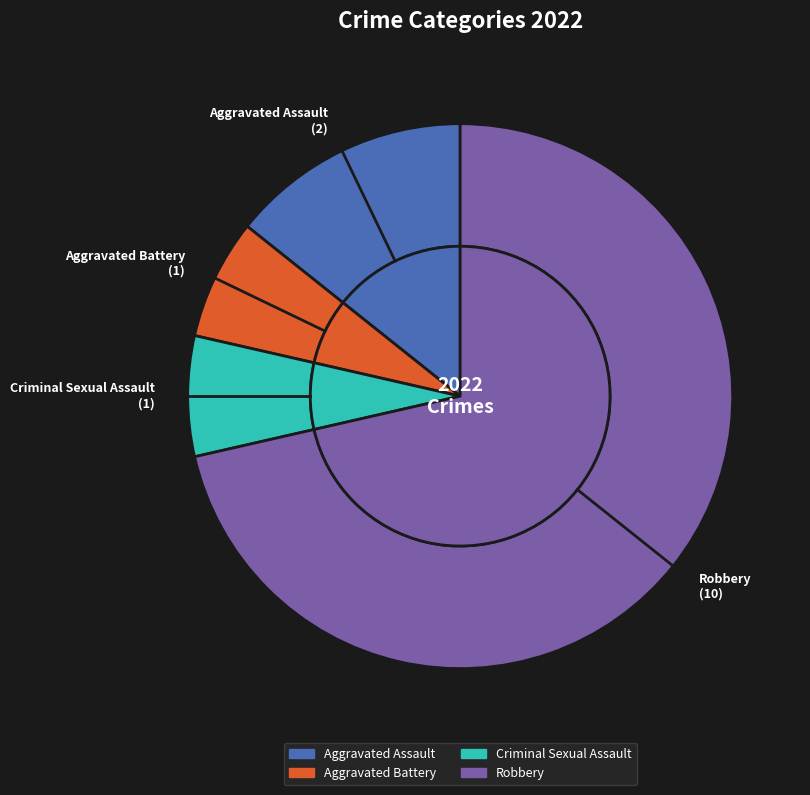

Does any single category account for the majority?

Yes